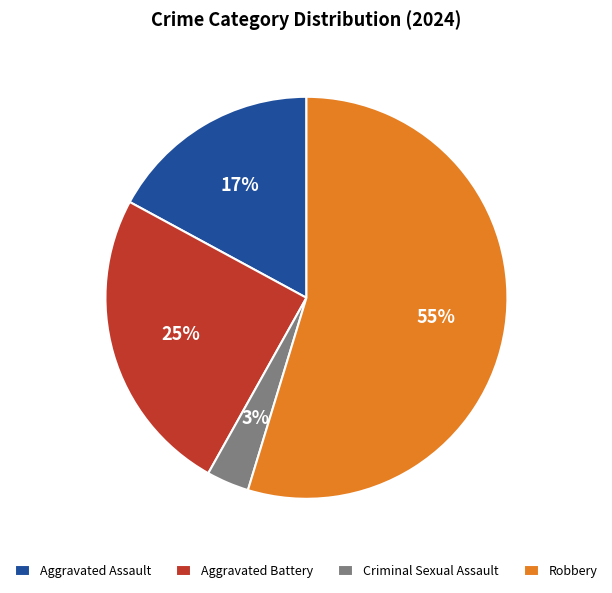

To the nearest percent, what percentage of the pie is Robbery?

55%